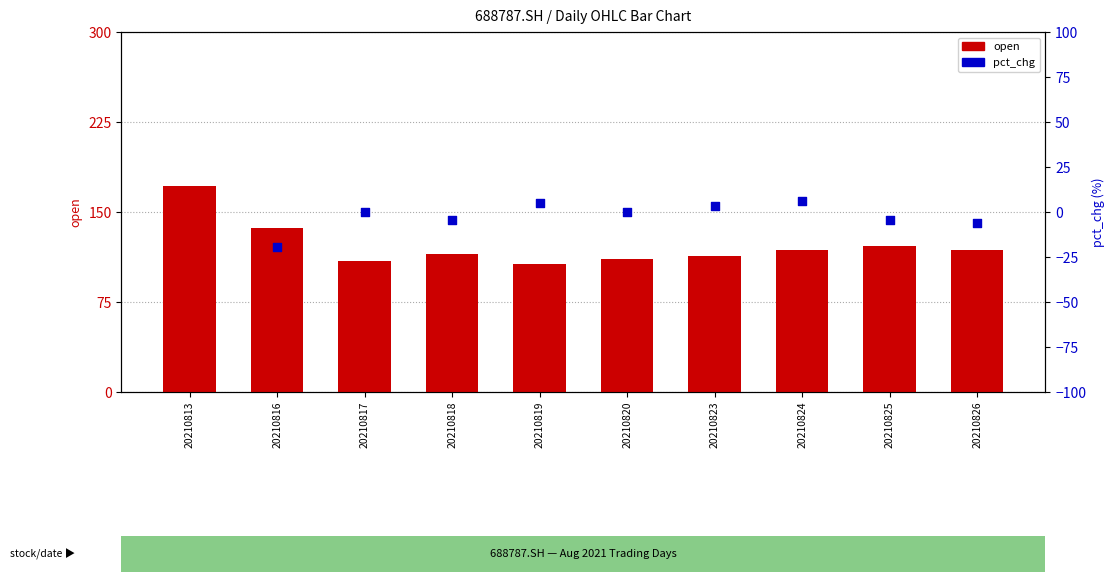

Is the value of pct_chg at 20210818 greater than the value of open at 20210825?

No